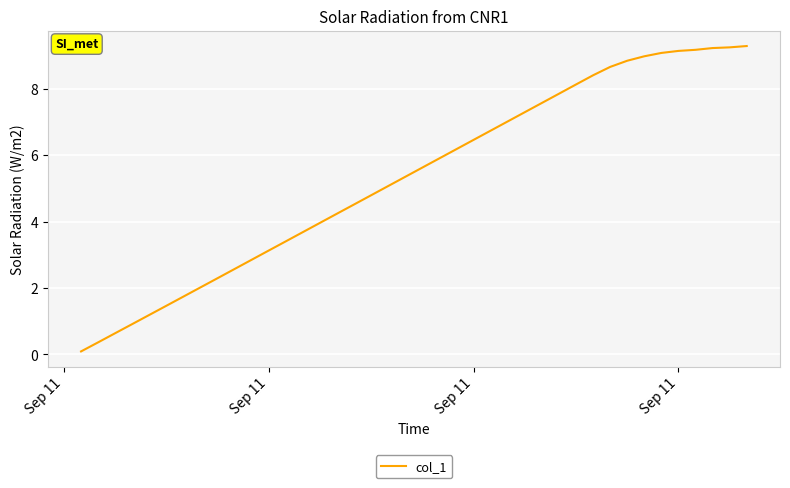

What is the difference between the maximum and minimum values?

9.2